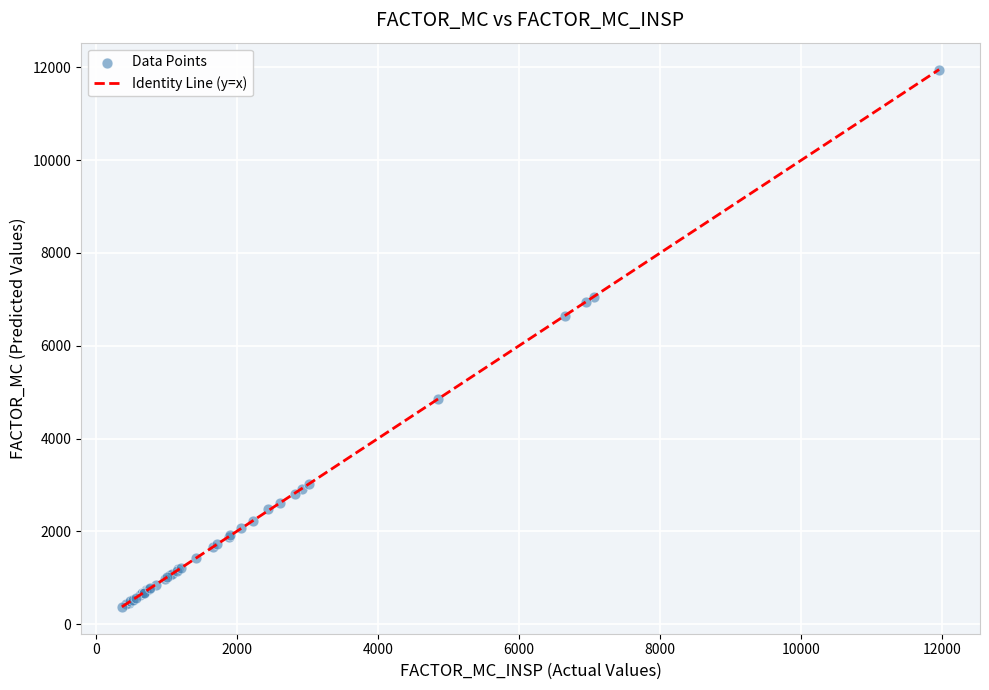

What Y value in the scatter plot is closest to 6164?

6647